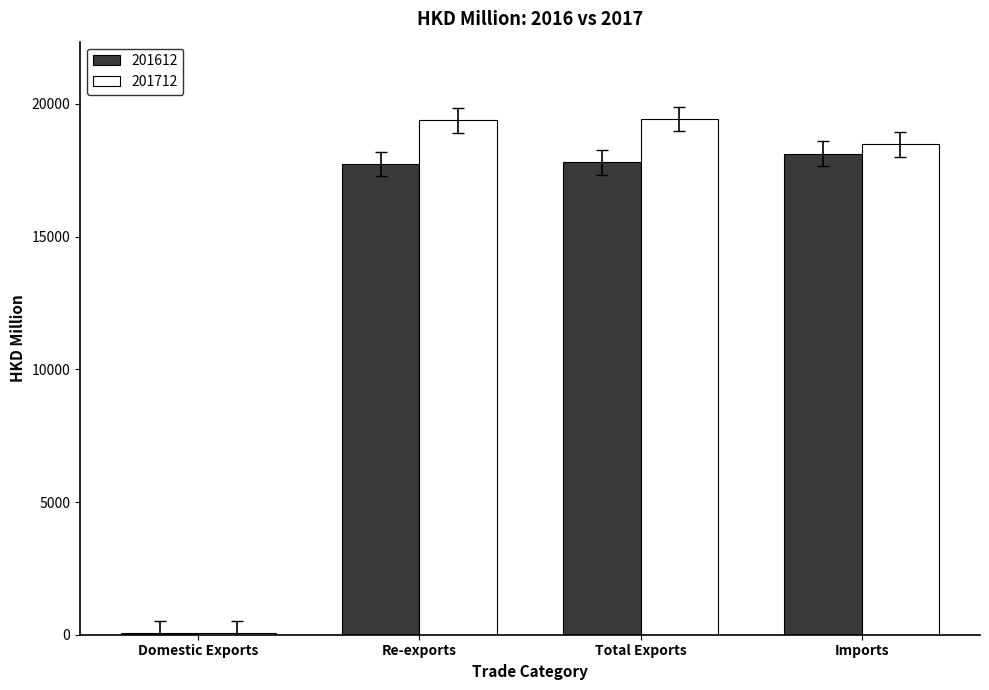

Which series has the largest total across all categories?

201712